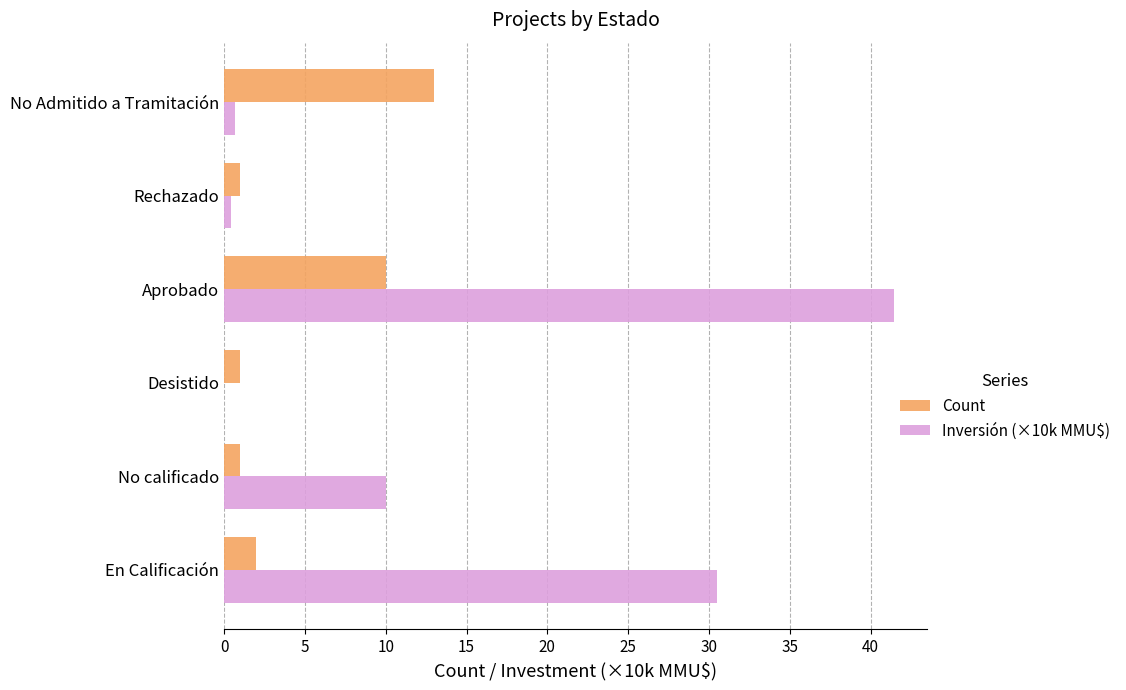

At which label is Count closest to 7?

Aprobado